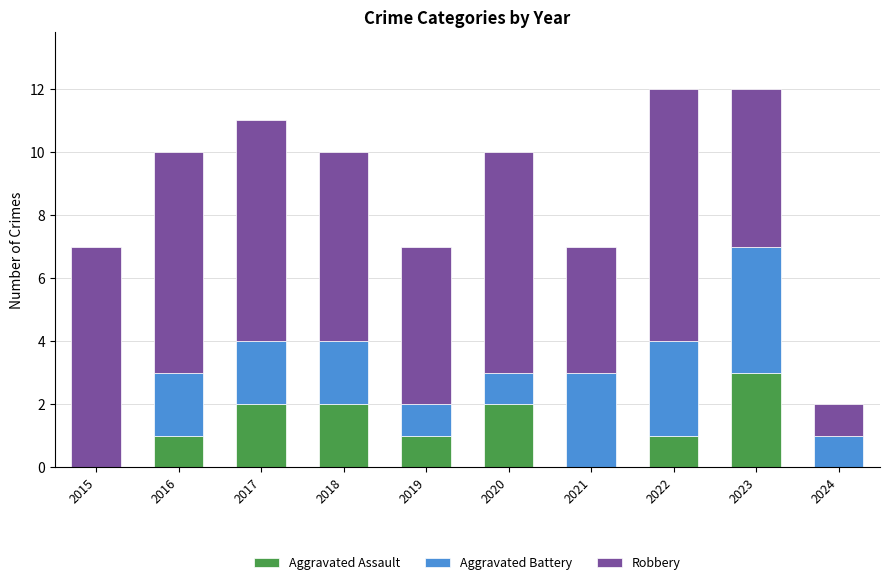

What is the total value across all series at 2022?

12